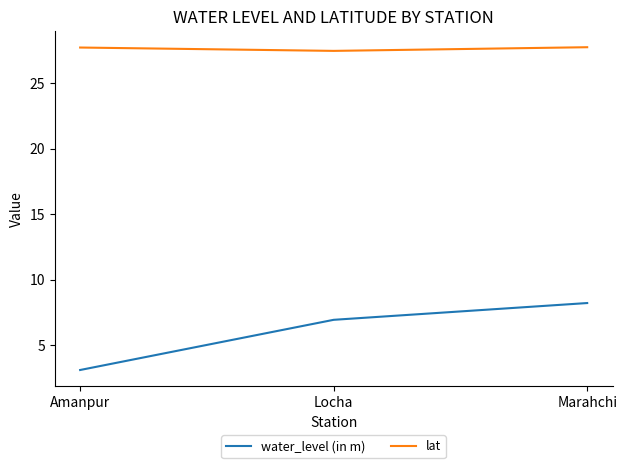

Reading left to right, transcribe all the data shown in this chart.

water_level (in m): 3.1	6.9	8.2
lat: 27.7	27.5	27.7